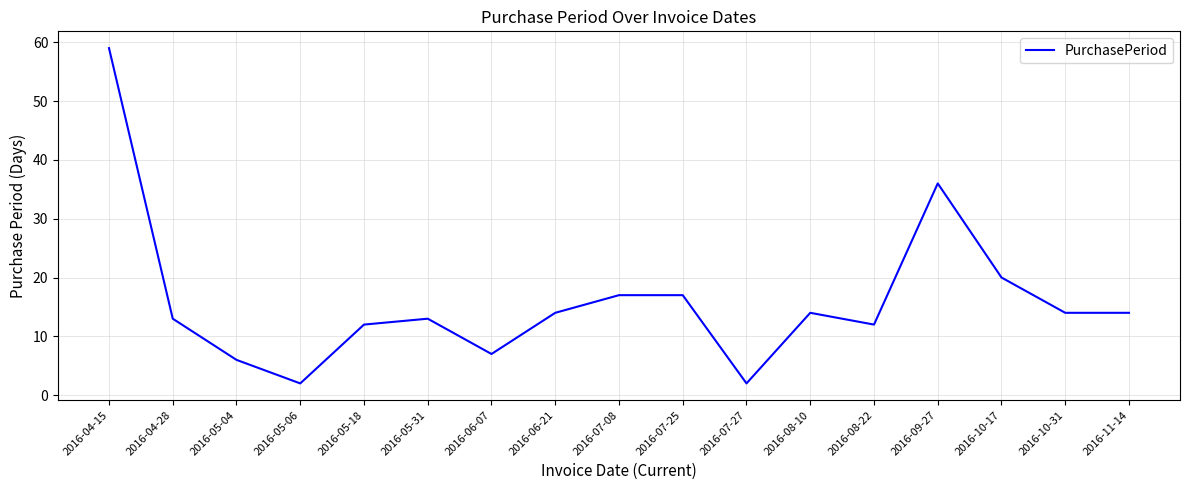

What is the difference between the values at 2016-08-22 and 2016-10-17?

8